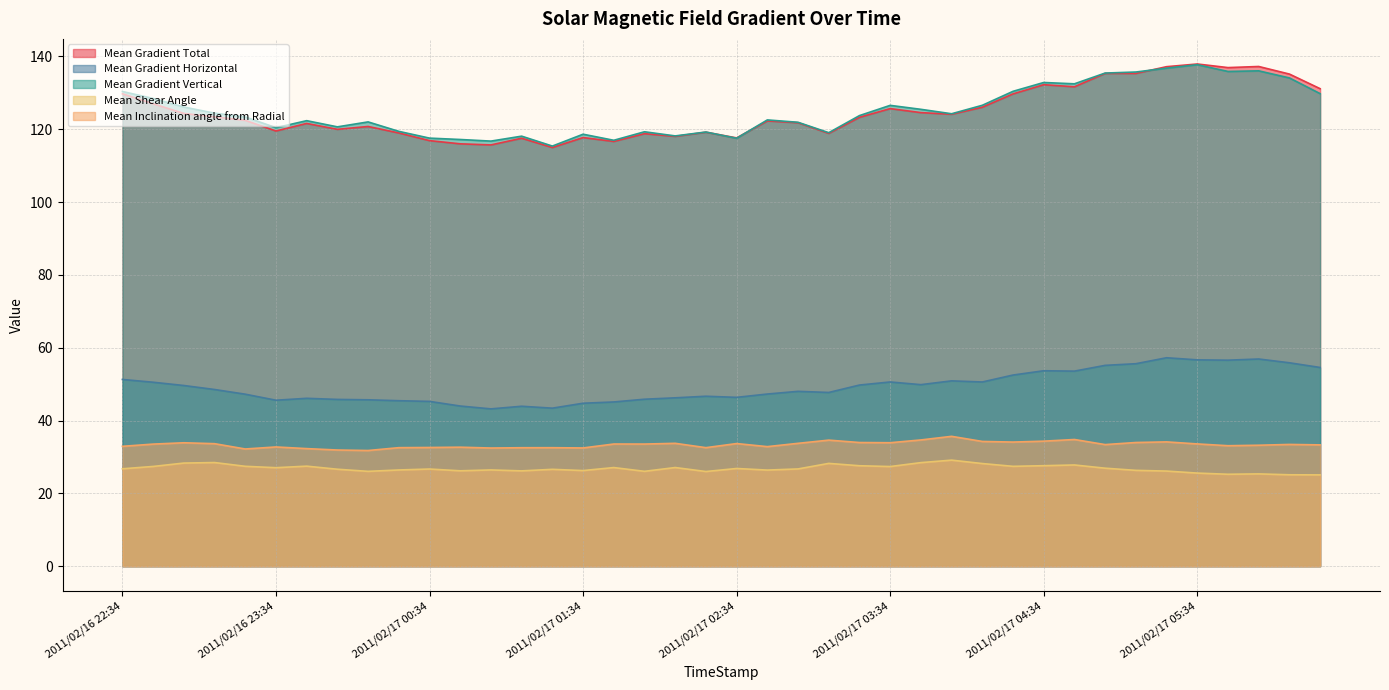

Reading left to right, what are all the values shown in this chart?

Mean Gradient Total: 2011/02/16 22:34=129.7	2011/02/16 22:46=127.0	2011/02/16 22:58=124.3	2011/02/16 23:10=123.4	2011/02/16 23:22=122.4	2011/02/16 23:34=119.5	2011/02/16 23:46=121.6	2011/02/16 23:58=120.0	2011/02/17 00:10=120.7	2011/02/17 00:22=119.0	2011/02/17 00:34=116.9	2011/02/17 00:46=116.0	2011/02/17 00:58=115.7	2011/02/17 01:10=117.5	2011/02/17 01:22=115.0	2011/02/17 01:34=117.7	2011/02/17 01:46=116.6	2011/02/17 01:58=118.8	2011/02/17 02:10=118.0	2011/02/17 02:22=119.2	2011/02/17 02:34=117.6	2011/02/17 02:46=122.3	2011/02/17 02:58=121.8	2011/02/17 03:10=118.9	2011/02/17 03:22=123.3	2011/02/17 03:34=125.7	2011/02/17 03:46=124.6	2011/02/17 03:58=124.1	2011/02/17 04:10=126.0	2011/02/17 04:22=129.7	2011/02/17 04:34=132.2	2011/02/17 04:46=131.6	2011/02/17 04:58=135.3	2011/02/17 05:10=135.3	2011/02/17 05:22=137.2	2011/02/17 05:34=137.9	2011/02/17 05:46=136.9	2011/02/17 05:58=137.2	2011/02/17 06:10=135.1	2011/02/17 06:22=131.1
Mean Gradient Horizontal: 2011/02/16 22:34=51.3	2011/02/16 22:46=50.5	2011/02/16 22:58=49.6	2011/02/16 23:10=48.5	2011/02/16 23:22=47.2	2011/02/16 23:34=45.6	2011/02/16 23:46=46.1	2011/02/16 23:58=45.8	2011/02/17 00:10=45.7	2011/02/17 00:22=45.4	2011/02/17 00:34=45.3	2011/02/17 00:46=44.0	2011/02/17 00:58=43.2	2011/02/17 01:10=43.9	2011/02/17 01:22=43.4	2011/02/17 01:34=44.7	2011/02/17 01:46=45.1	2011/02/17 01:58=45.8	2011/02/17 02:10=46.2	2011/02/17 02:22=46.7	2011/02/17 02:34=46.4	2011/02/17 02:46=47.3	2011/02/17 02:58=48.0	2011/02/17 03:10=47.7	2011/02/17 03:22=49.7	2011/02/17 03:34=50.6	2011/02/17 03:46=49.8	2011/02/17 03:58=50.9	2011/02/17 04:10=50.6	2011/02/17 04:22=52.5	2011/02/17 04:34=53.7	2011/02/17 04:46=53.6	2011/02/17 04:58=55.1	2011/02/17 05:10=55.6	2011/02/17 05:22=57.2	2011/02/17 05:34=56.7	2011/02/17 05:46=56.6	2011/02/17 05:58=56.9	2011/02/17 06:10=55.9	2011/02/17 06:22=54.6
Mean Gradient Vertical: 2011/02/16 22:34=130.4	2011/02/16 22:46=128.4	2011/02/16 22:58=126.1	2011/02/16 23:10=124.4	2011/02/16 23:22=123.4	2011/02/16 23:34=120.4	2011/02/16 23:46=122.3	2011/02/16 23:58=120.6	2011/02/17 00:10=122.0	2011/02/17 00:22=119.4	2011/02/17 00:34=117.5	2011/02/17 00:46=117.2	2011/02/17 00:58=116.7	2011/02/17 01:10=118.1	2011/02/17 01:22=115.4	2011/02/17 01:34=118.6	2011/02/17 01:46=117.0	2011/02/17 01:58=119.3	2011/02/17 02:10=118.2	2011/02/17 02:22=119.2	2011/02/17 02:34=117.5	2011/02/17 02:46=122.5	2011/02/17 02:58=121.9	2011/02/17 03:10=119.0	2011/02/17 03:22=123.7	2011/02/17 03:34=126.5	2011/02/17 03:46=125.5	2011/02/17 03:58=124.2	2011/02/17 04:10=126.6	2011/02/17 04:22=130.4	2011/02/17 04:34=132.8	2011/02/17 04:46=132.5	2011/02/17 04:58=135.4	2011/02/17 05:10=135.7	2011/02/17 05:22=136.8	2011/02/17 05:34=137.7	2011/02/17 05:46=135.9	2011/02/17 05:58=136.0	2011/02/17 06:10=134.1	2011/02/17 06:22=129.8
Mean Shear Angle: 2011/02/16 22:34=26.7	2011/02/16 22:46=27.4	2011/02/16 22:58=28.3	2011/02/16 23:10=28.5	2011/02/16 23:22=27.4	2011/02/16 23:34=27.0	2011/02/16 23:46=27.5	2011/02/16 23:58=26.6	2011/02/17 00:10=26.0	2011/02/17 00:22=26.4	2011/02/17 00:34=26.7	2011/02/17 00:46=26.2	2011/02/17 00:58=26.4	2011/02/17 01:10=26.2	2011/02/17 01:22=26.6	2011/02/17 01:34=26.3	2011/02/17 01:46=27.1	2011/02/17 01:58=26.0	2011/02/17 02:10=27.1	2011/02/17 02:22=26.0	2011/02/17 02:34=26.8	2011/02/17 02:46=26.4	2011/02/17 02:58=26.7	2011/02/17 03:10=28.2	2011/02/17 03:22=27.6	2011/02/17 03:34=27.4	2011/02/17 03:46=28.4	2011/02/17 03:58=29.1	2011/02/17 04:10=28.2	2011/02/17 04:22=27.4	2011/02/17 04:34=27.6	2011/02/17 04:46=27.8	2011/02/17 04:58=26.9	2011/02/17 05:10=26.3	2011/02/17 05:22=26.1	2011/02/17 05:34=25.6	2011/02/17 05:46=25.2	2011/02/17 05:58=25.3	2011/02/17 06:10=25.1	2011/02/17 06:22=25.1
Mean Inclination angle from Radial: 2011/02/16 22:34=32.9	2011/02/16 22:46=33.5	2011/02/16 22:58=33.9	2011/02/16 23:10=33.6	2011/02/16 23:22=32.2	2011/02/16 23:34=32.7	2011/02/16 23:46=32.3	2011/02/16 23:58=31.9	2011/02/17 00:10=31.8	2011/02/17 00:22=32.5	2011/02/17 00:34=32.6	2011/02/17 00:46=32.7	2011/02/17 00:58=32.4	2011/02/17 01:10=32.5	2011/02/17 01:22=32.5	2011/02/17 01:34=32.5	2011/02/17 01:46=33.5	2011/02/17 01:58=33.5	2011/02/17 02:10=33.7	2011/02/17 02:22=32.5	2011/02/17 02:34=33.7	2011/02/17 02:46=32.8	2011/02/17 02:58=33.7	2011/02/17 03:10=34.6	2011/02/17 03:22=34.0	2011/02/17 03:34=33.9	2011/02/17 03:46=34.7	2011/02/17 03:58=35.7	2011/02/17 04:10=34.3	2011/02/17 04:22=34.1	2011/02/17 04:34=34.3	2011/02/17 04:46=34.8	2011/02/17 04:58=33.4	2011/02/17 05:10=34.0	2011/02/17 05:22=34.1	2011/02/17 05:34=33.6	2011/02/17 05:46=33.1	2011/02/17 05:58=33.2	2011/02/17 06:10=33.4	2011/02/17 06:22=33.3